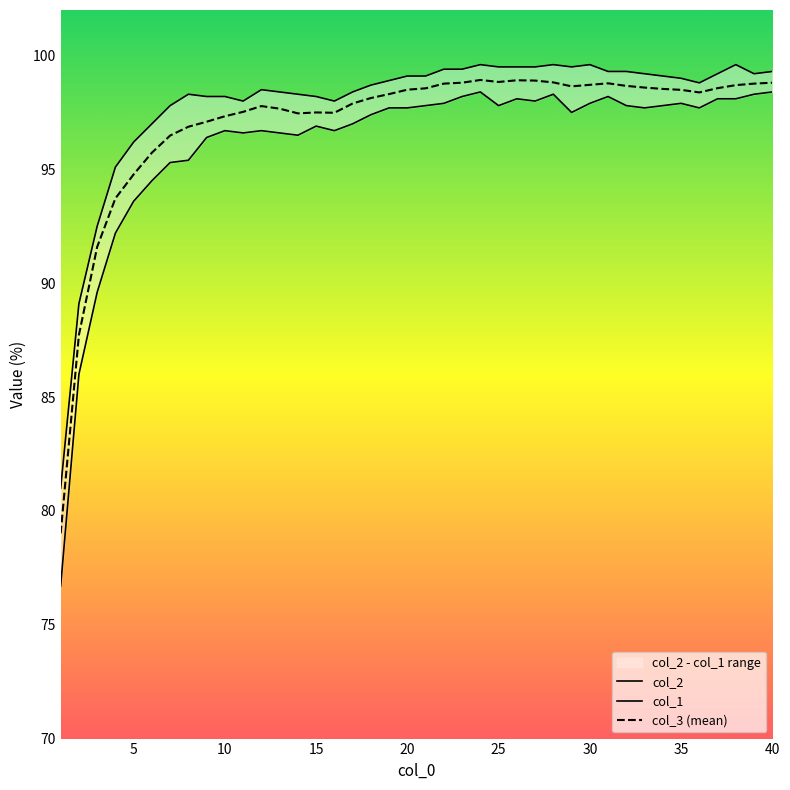

Rank the series by their maximum value, from lowest to highest.

col_1, col_3 (mean), col_2